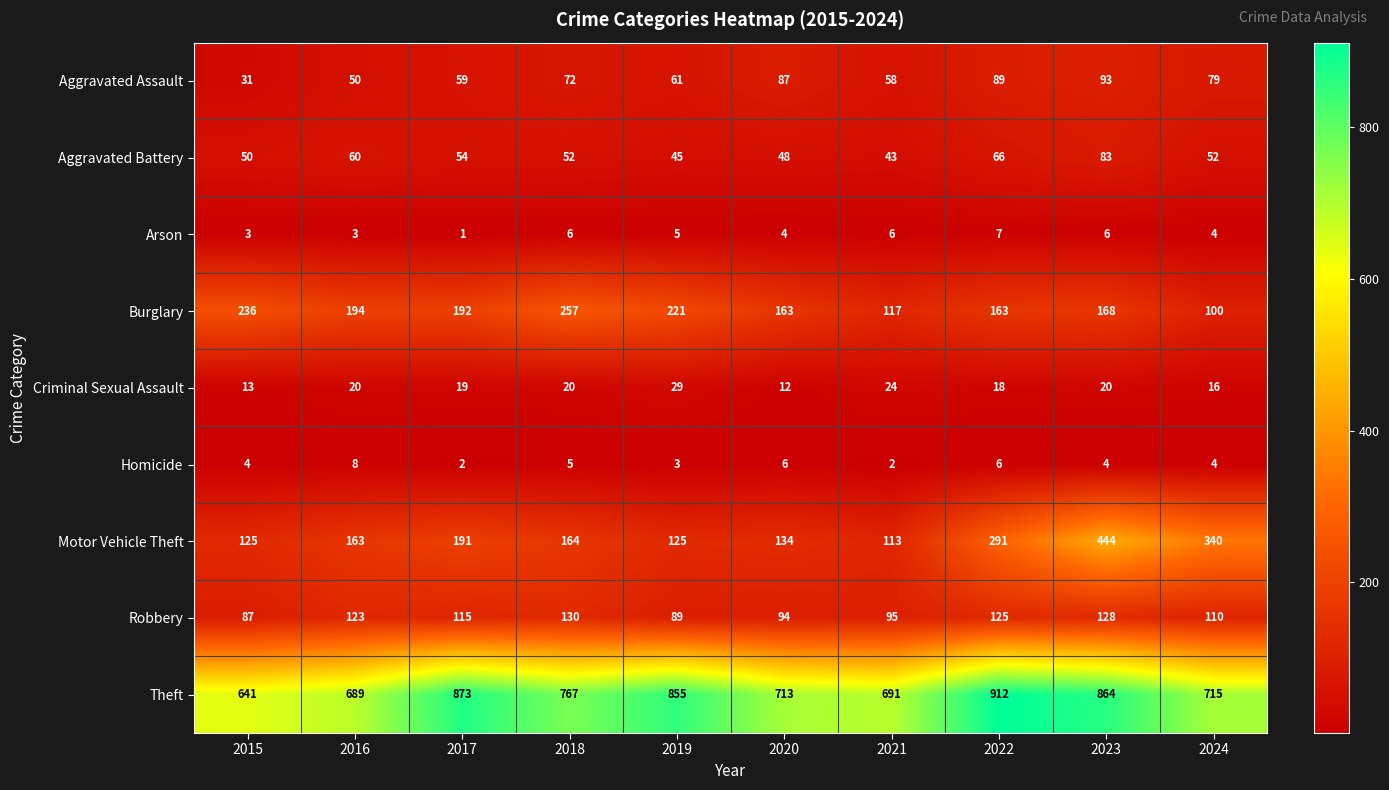

How many series are shown in this chart?

9